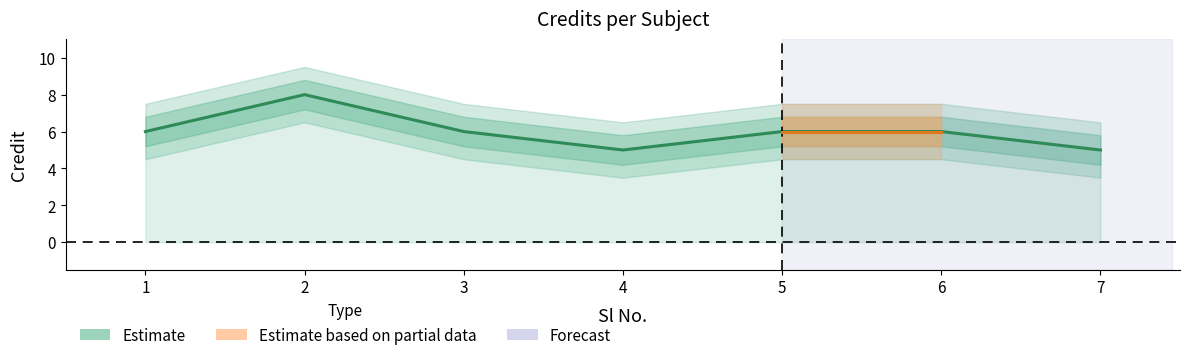

What is the minimum value shown in the chart?

5